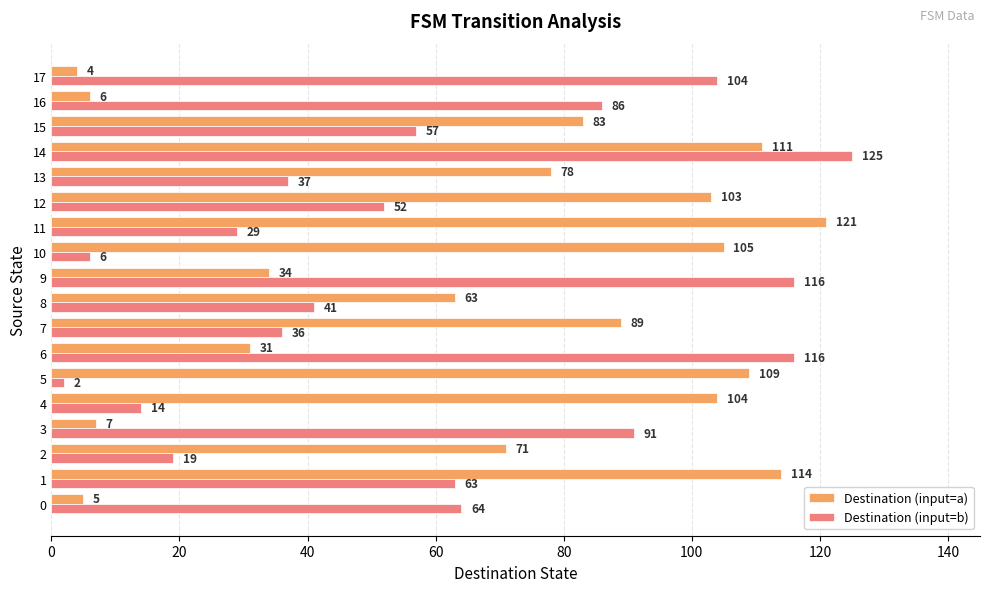

At how many categories does at least one series exceed 39?

18